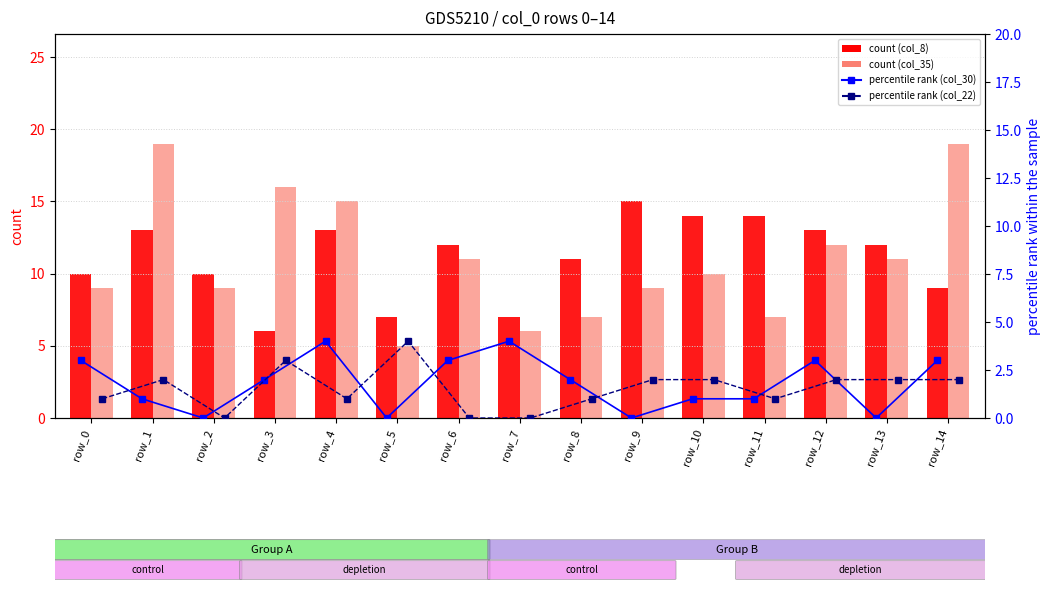

Which series has the widest spread of values?

col_35 count